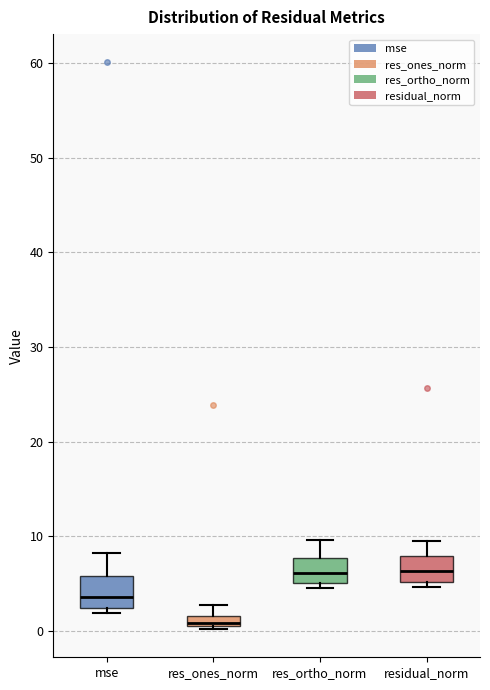

Where is the upper edge of the box for mse on the y-axis? The values are not printed on the chart, so give them approximately, as read against the axis.

6